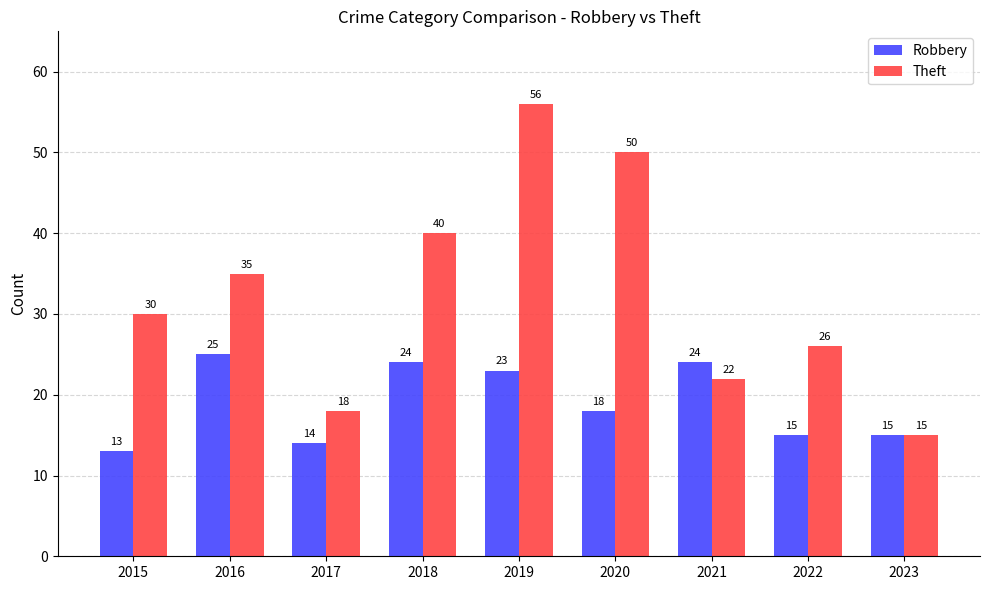

At which category is the sum across all series the highest?

2019